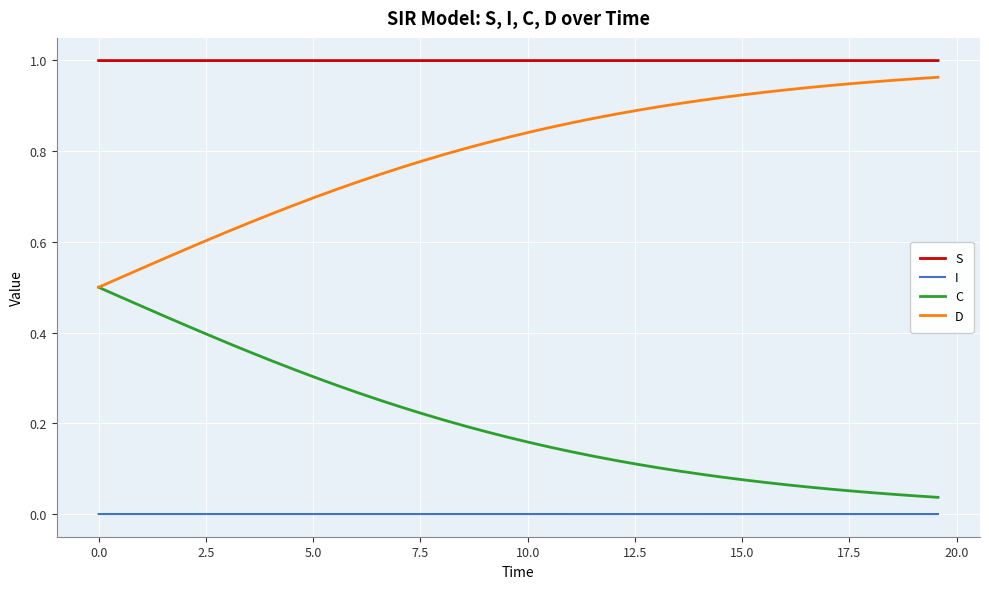

List the series in order of their overall mean, highest first.

S, D, C, I